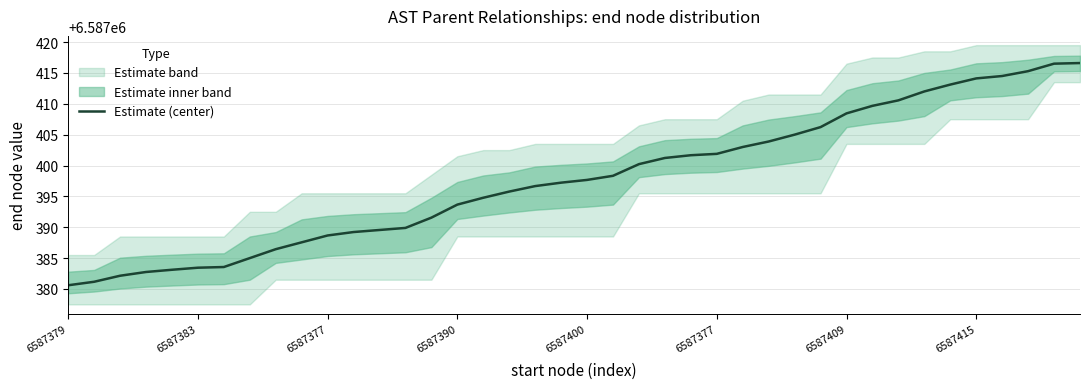

What is the change in value from 23 to 32?

+9.3